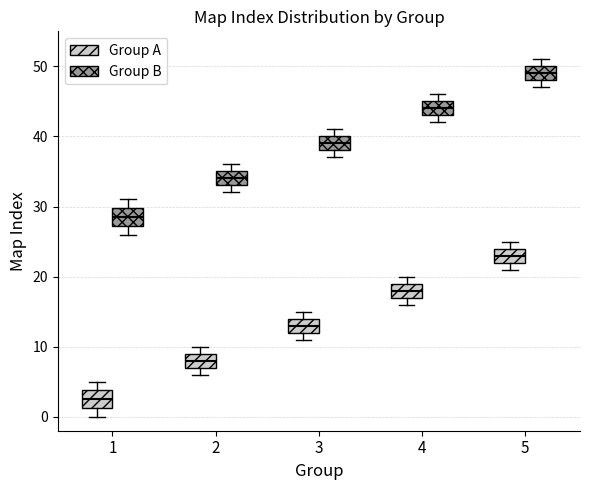

Reading left to right, read every box against the y-axis: the position of its median line, the range the box covers, and the ends of its whiskers. The values are not printed on the chart, so give them approximately, as read against the axis.

1 (Group A): median 3, box 1 to 4, whiskers 0 to 5
1 (Group B): median 29, box 27 to 30, whiskers 26 to 31
2 (Group A): median 8, box 7 to 9, whiskers 6 to 10
2 (Group B): median 34, box 33 to 35, whiskers 32 to 36
3 (Group A): median 13, box 12 to 14, whiskers 11 to 15
3 (Group B): median 39, box 38 to 40, whiskers 37 to 41
4 (Group A): median 18, box 17 to 19, whiskers 16 to 20
4 (Group B): median 44, box 43 to 45, whiskers 42 to 46
5 (Group A): median 23, box 22 to 24, whiskers 21 to 25
5 (Group B): median 49, box 48 to 50, whiskers 47 to 51